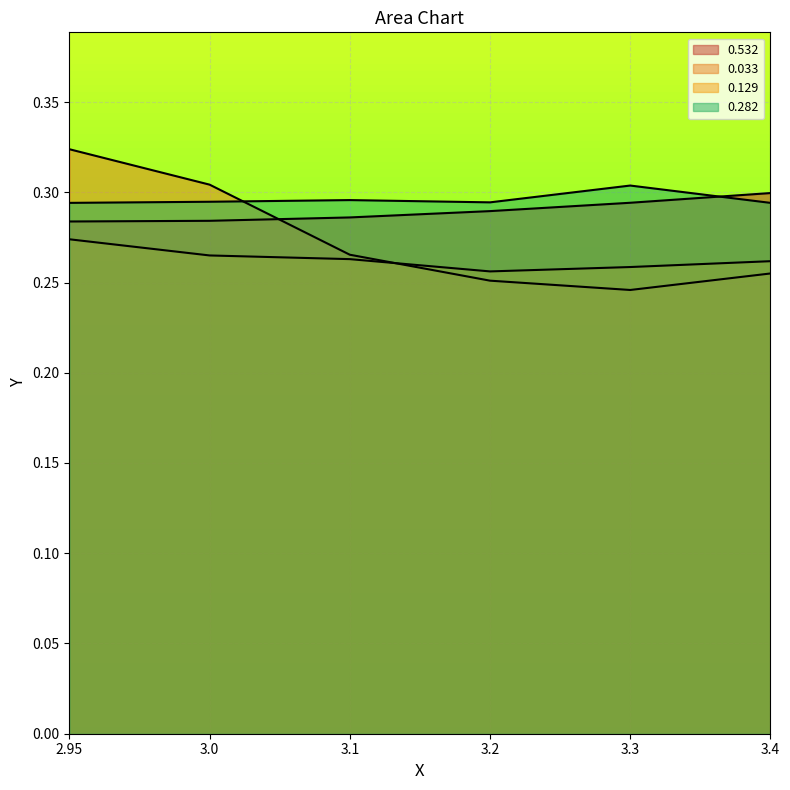

The value of 0.282 at 3.1 is 0.3. True or false?

True